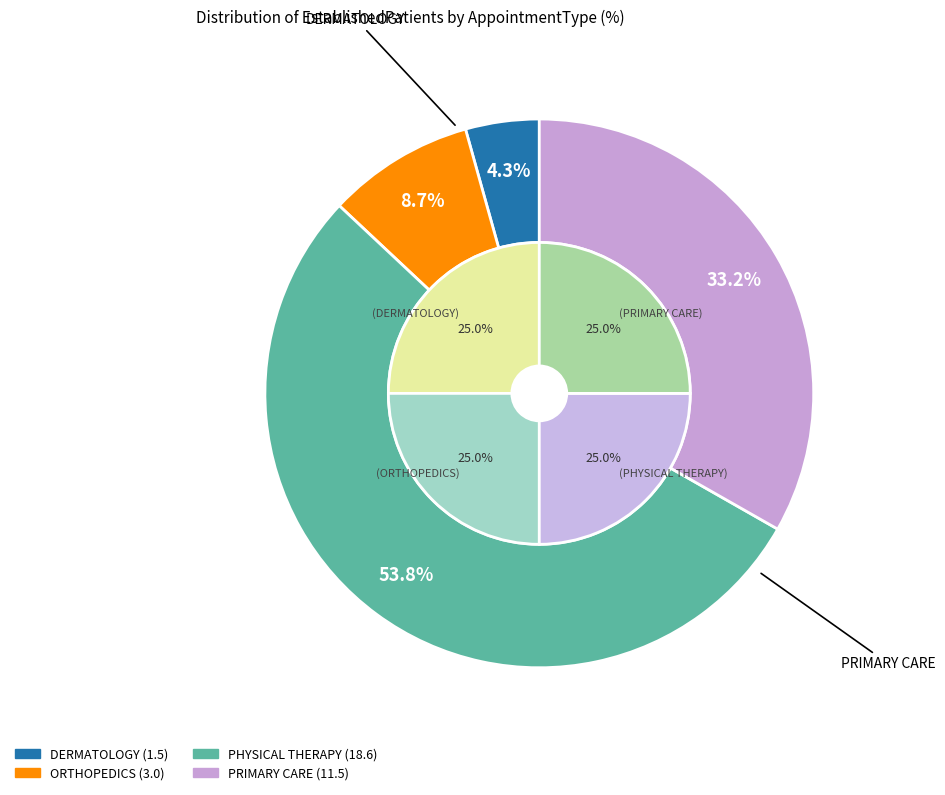

What is the change in value from ORTHOPEDICS to PHYSICAL THERAPY?

+15.6